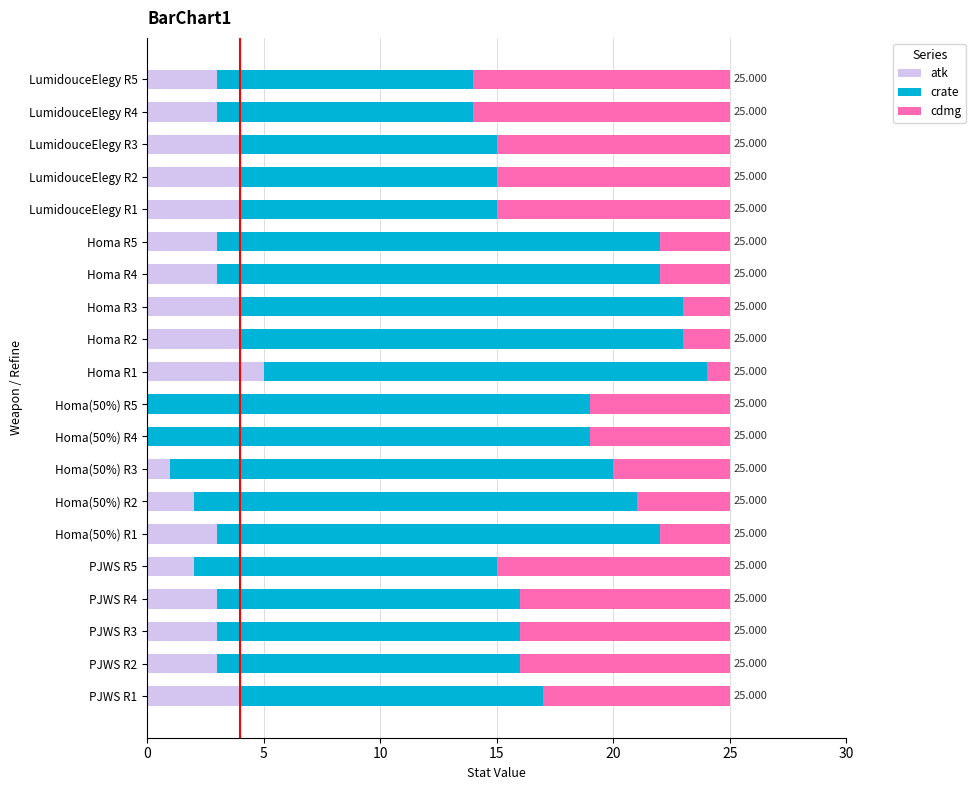

Reading left to right, what are all the values shown in this chart?

atk: 4	3	3	3	2	3	2	1	0	0	5	4	4	3	3	4	4	4	3	3
crate: 13	13	13	13	13	19	19	19	19	19	19	19	19	19	19	11	11	11	11	11
cdmg: 8	9	9	9	10	3	4	5	6	6	1	2	2	3	3	10	10	10	11	11